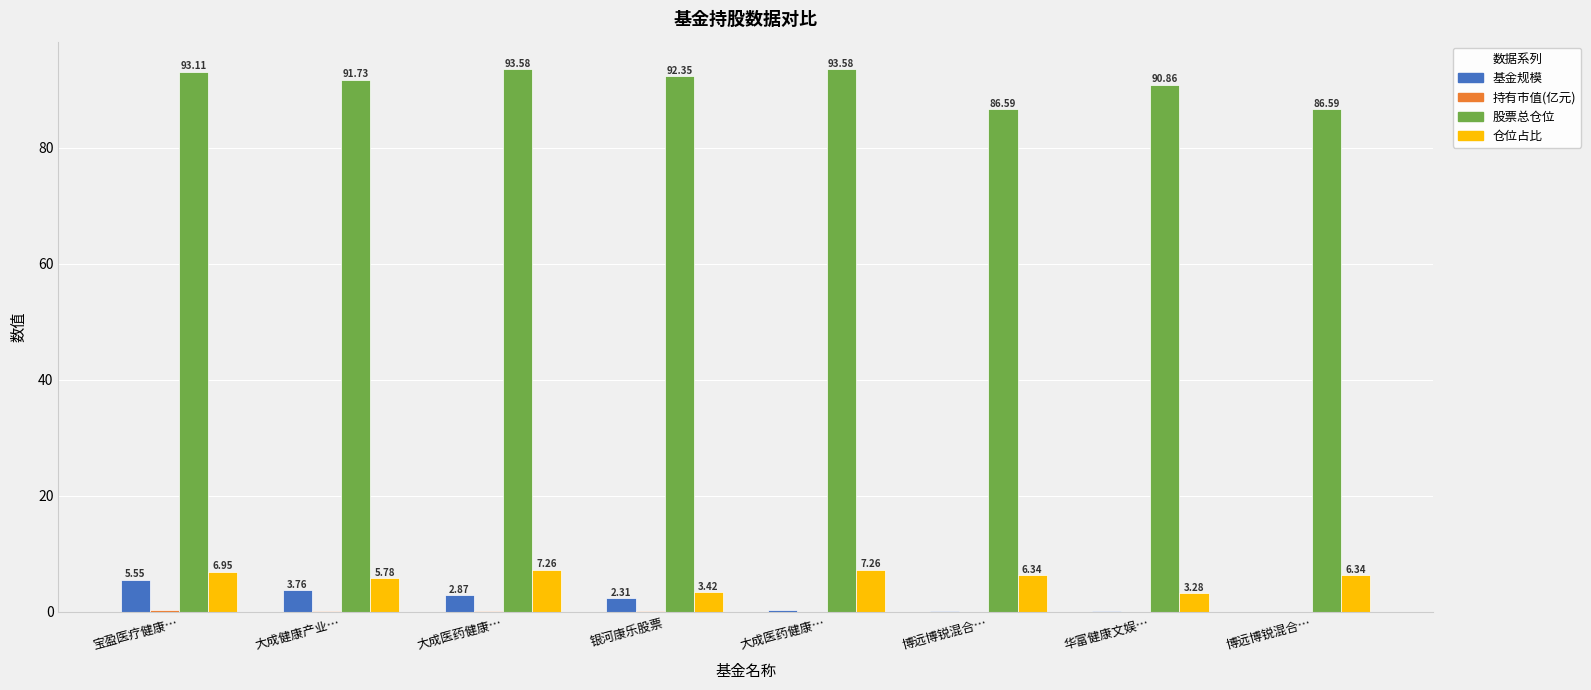

Between 宝盈医疗健康… and 华富健康文娱…, which series saw the biggest shift?

基金规模